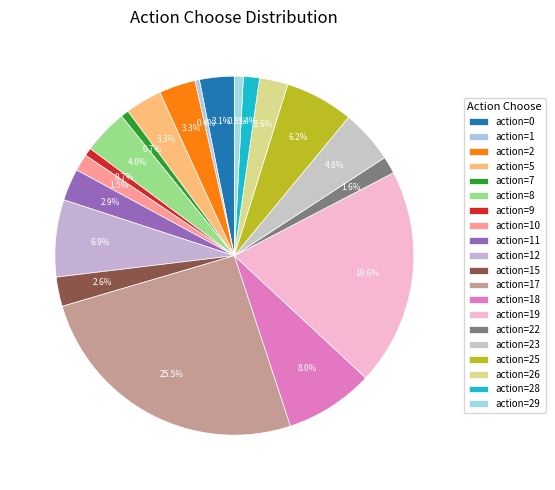

How many segments does this pie chart have?

20